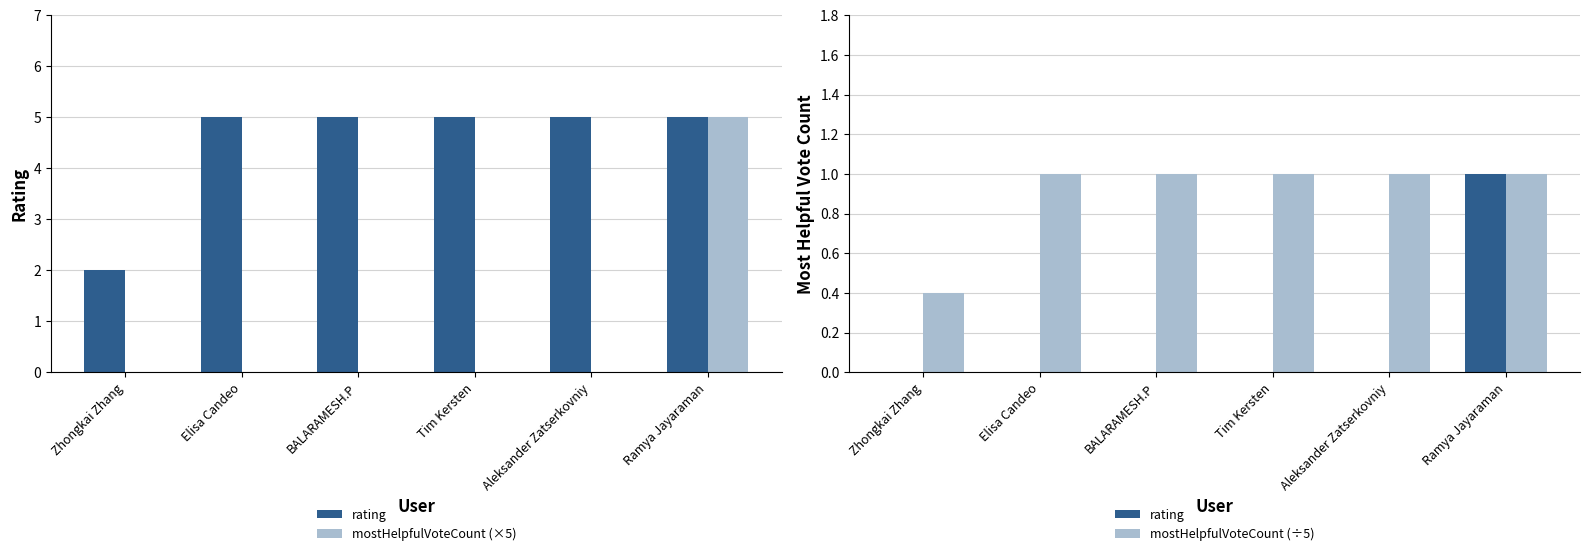

The mostHelpfulVoteCount (÷5) series shows 1.0 at Aleksander Zatserkovniy. True or false?

True